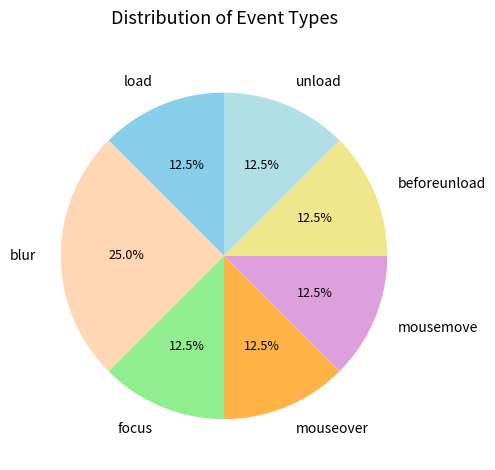

To the nearest percent, what portion does blur represent?

25%